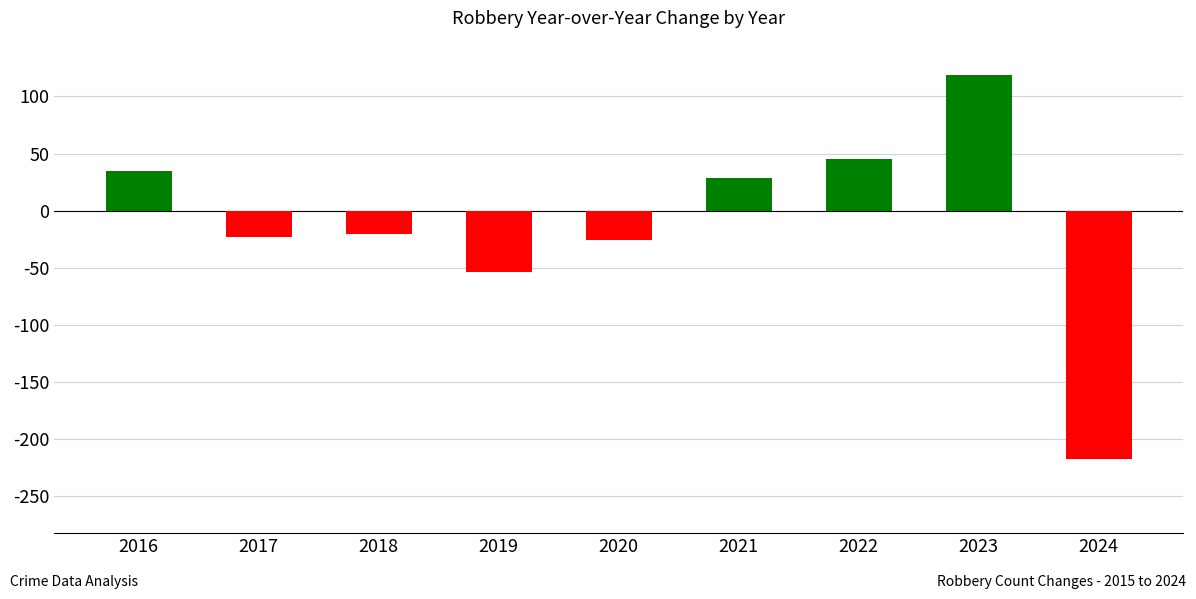

What is the difference between the maximum and minimum values?

336